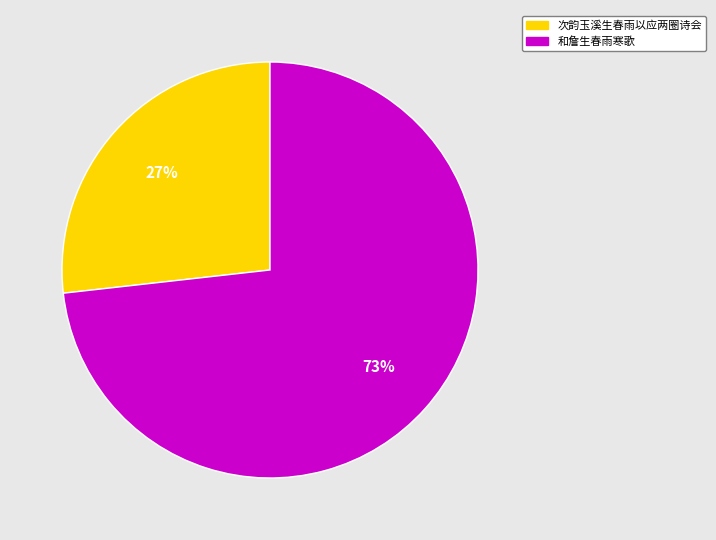

True or false: 和詹生春雨寒歌 accounts for 73% of the total.

True